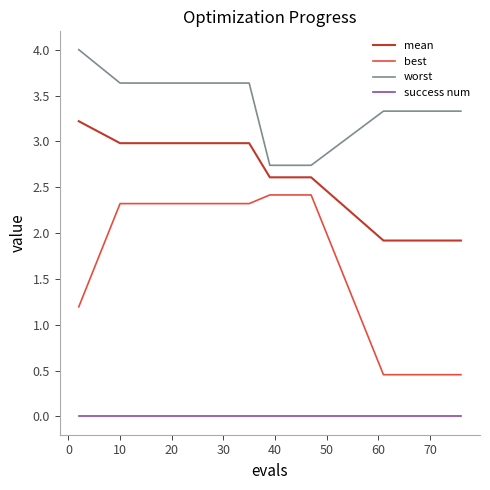

Which series has the widest spread of values?

best